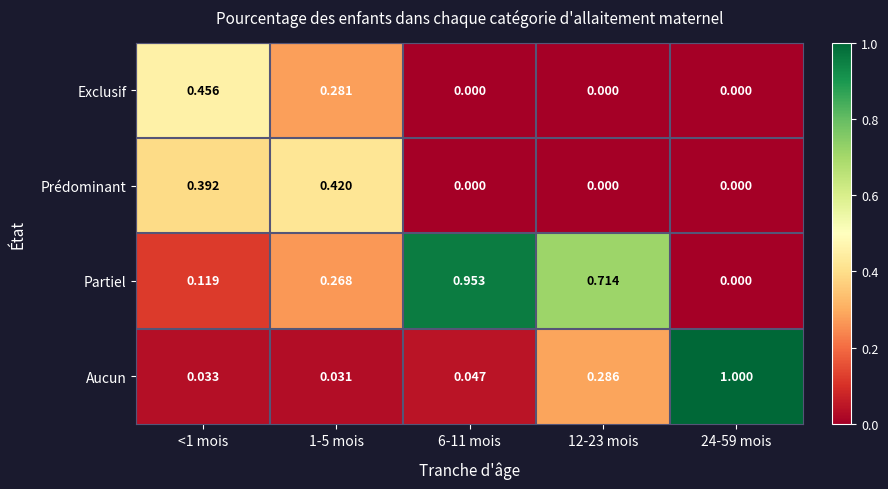

Which series has the largest range (max minus min)?

Aucun